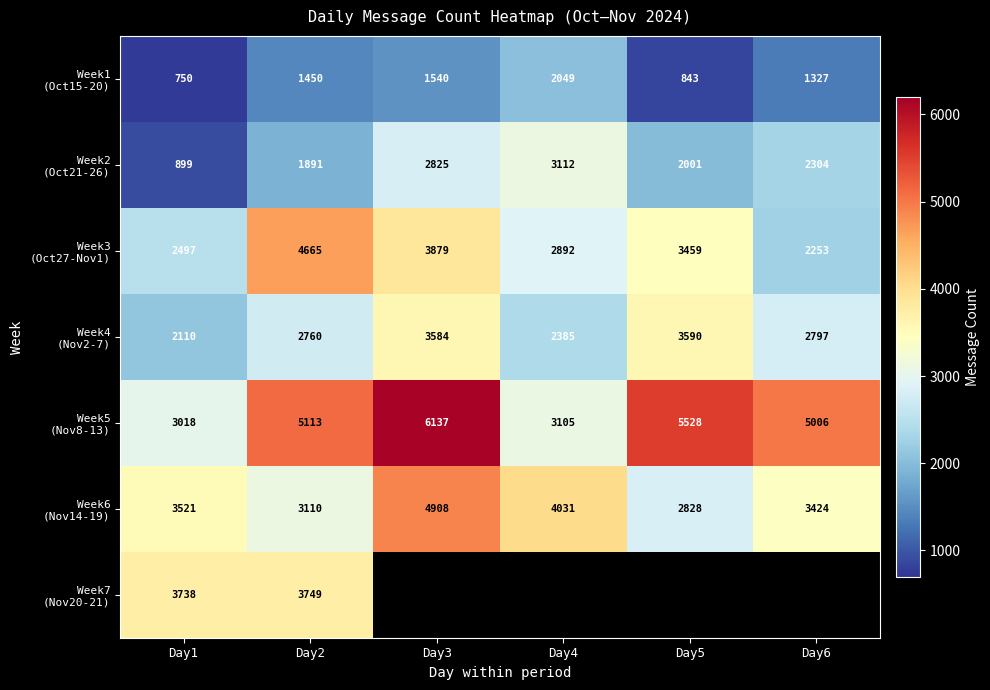

What is the difference between the maximum and minimum values in the Week1 (Oct15-20) series?

1299.0